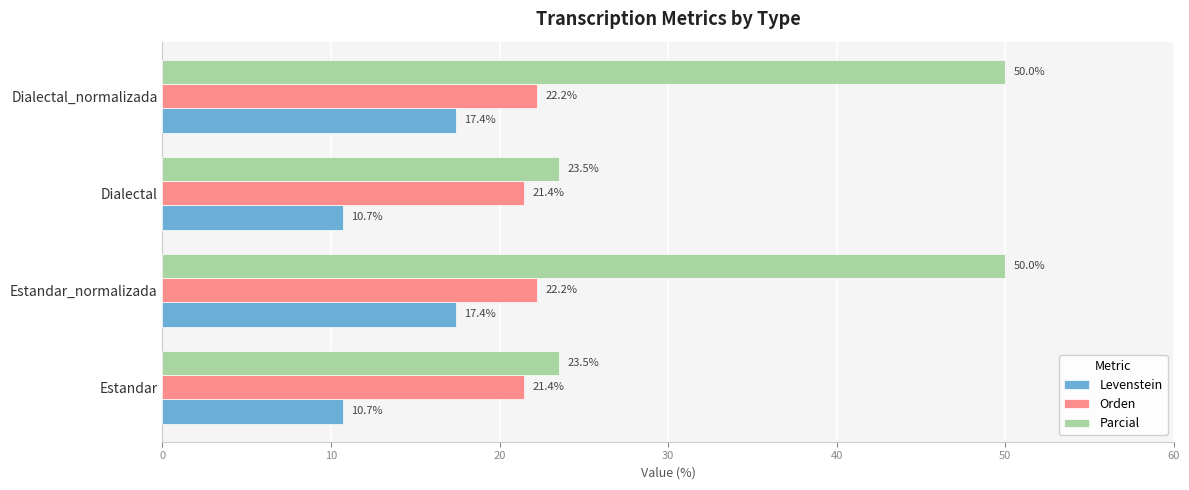

Rank the series by their maximum value, from highest to lowest.

Parcial, Orden, Levenstein